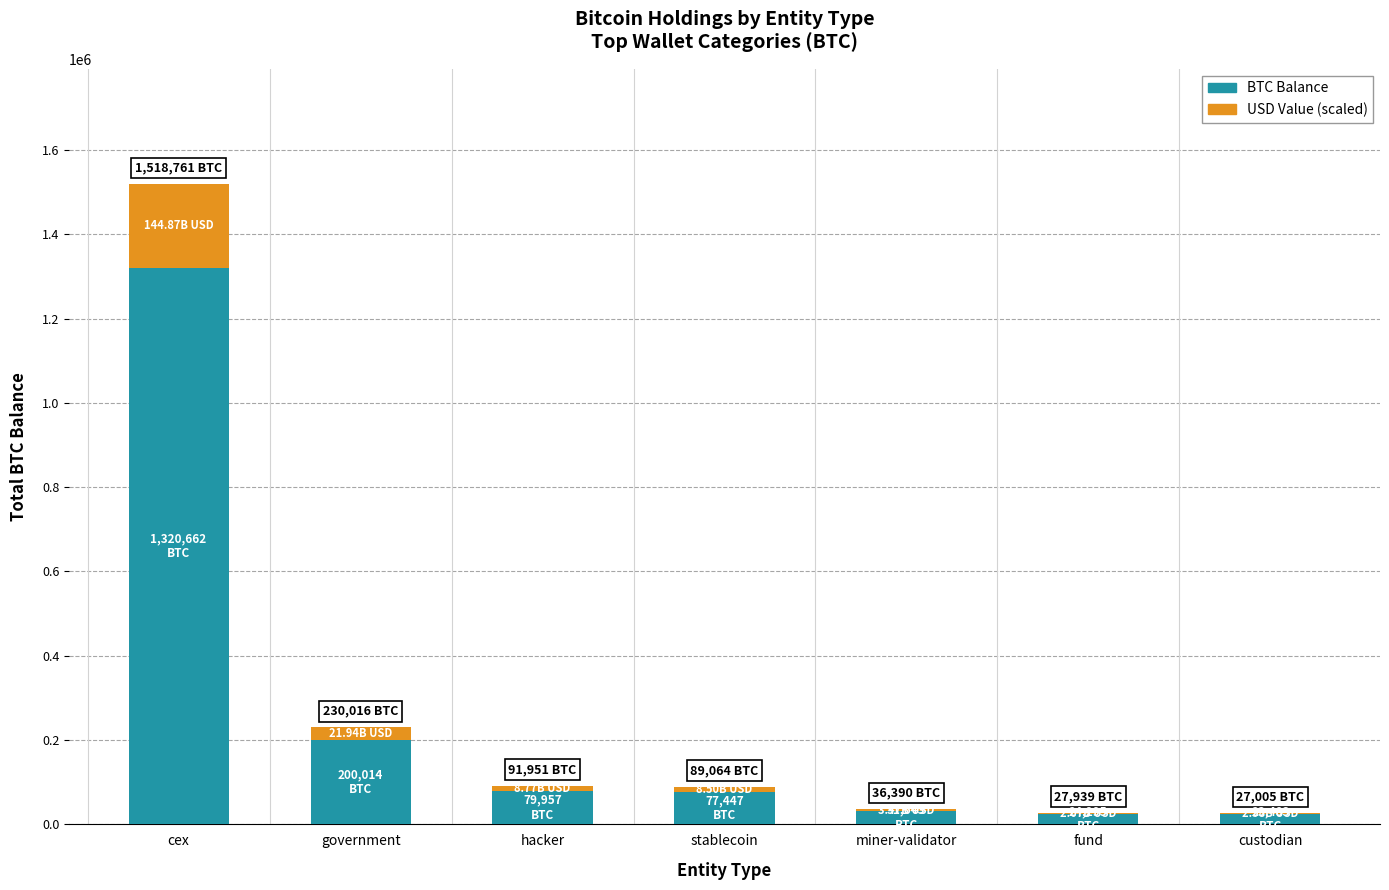

At which category is the sum across all series the highest?

cex